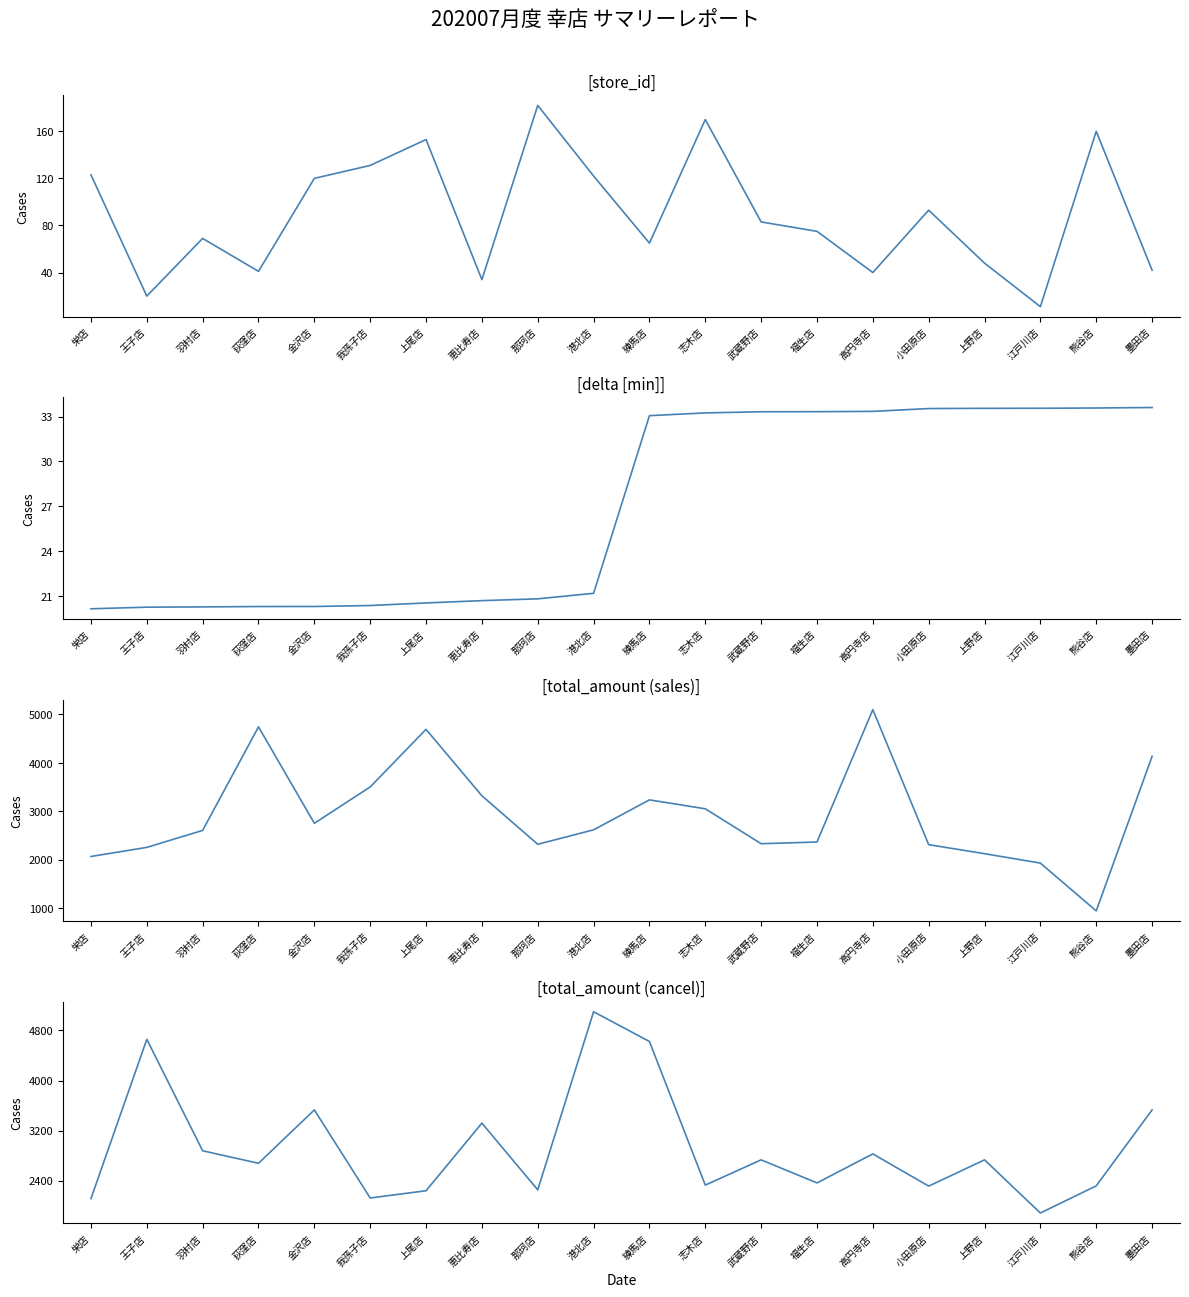

True or false: delta and total_amount_sales cross at least once.

False